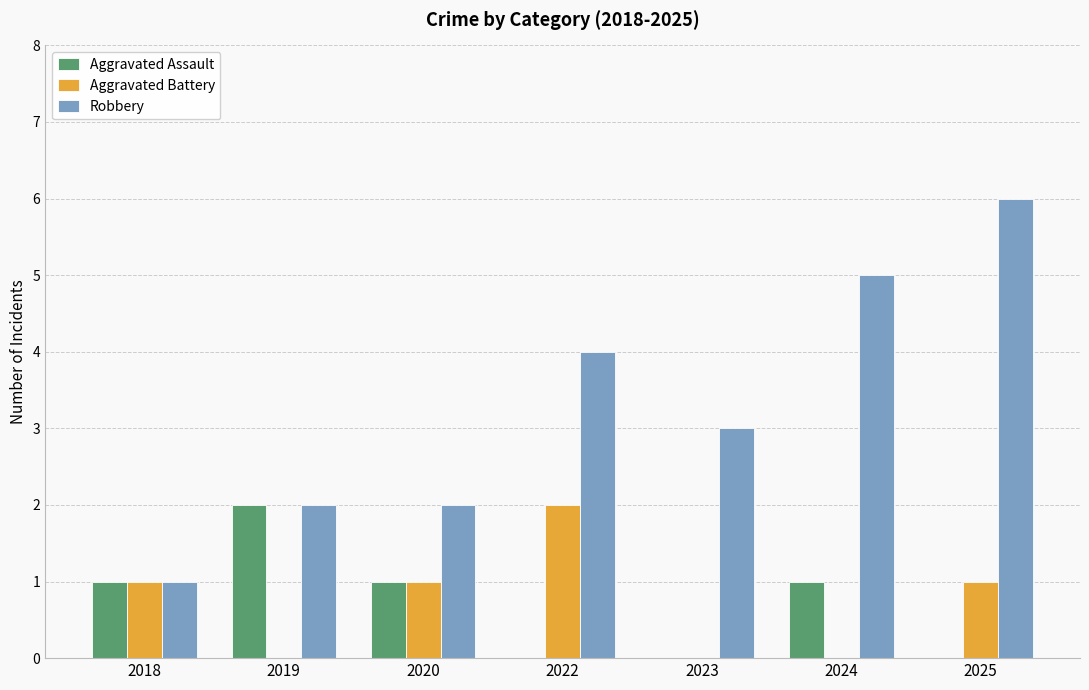

How many data points does each series have?

7